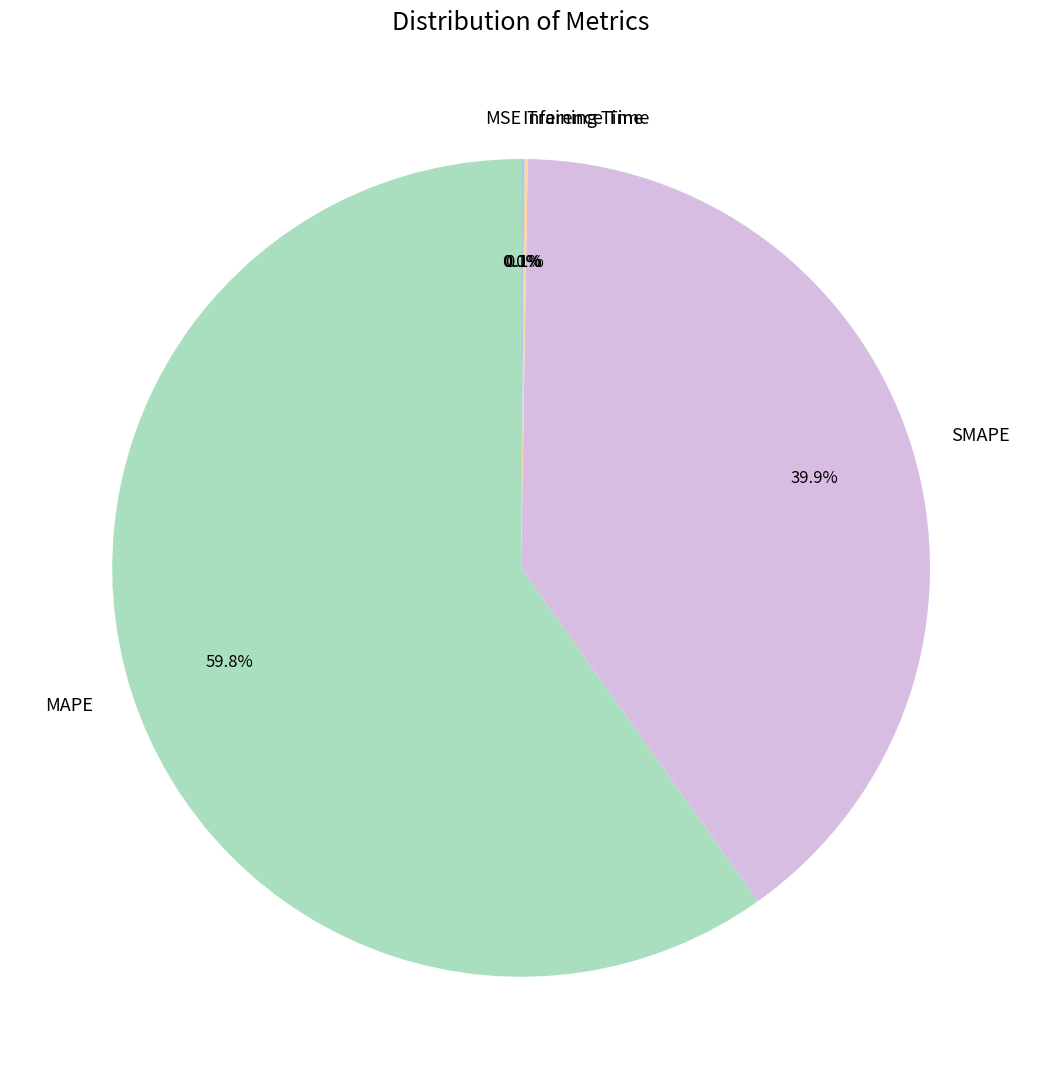

Which slice is the largest?

MAPE